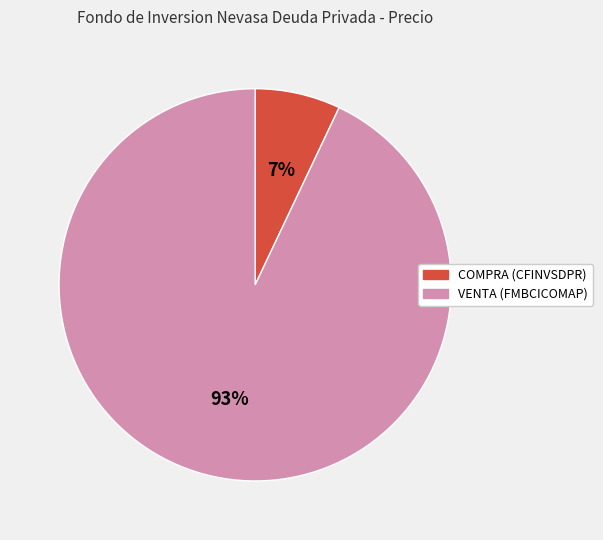

True or false: VENTA (FMBCICOMAP) accounts for 99% of the total.

False